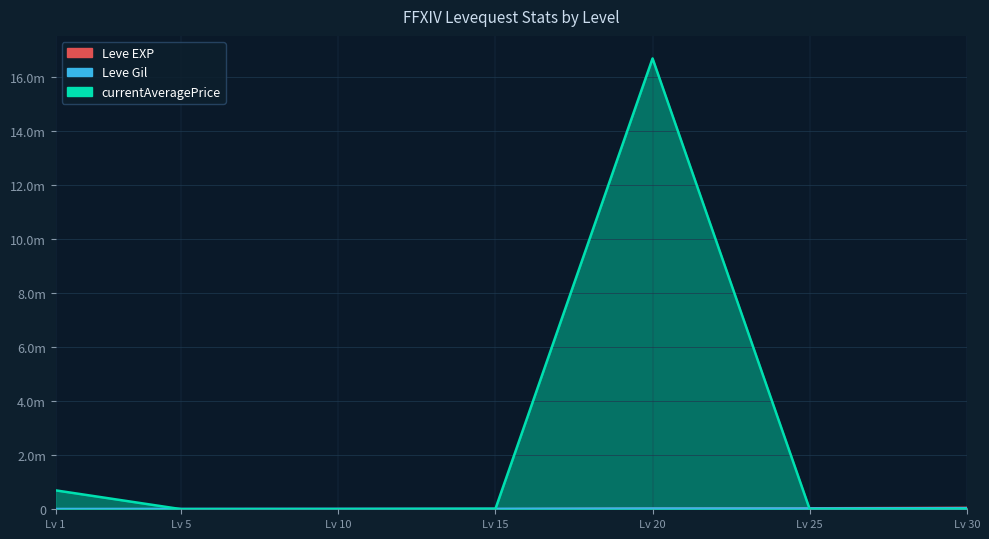

How many interior local valleys does the currentAveragePrice series have?

2